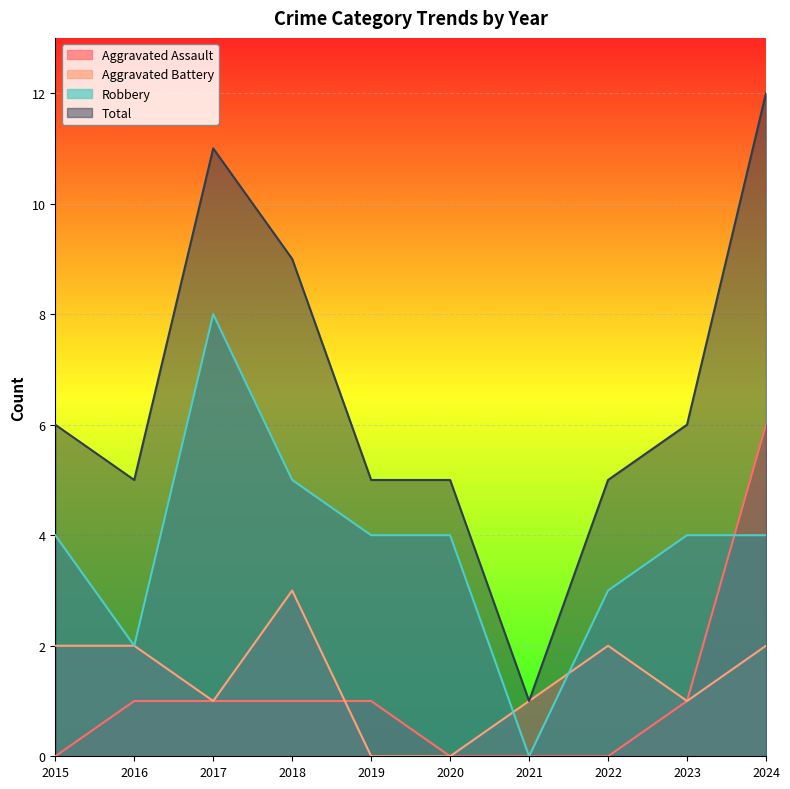

True or false: Aggravated Assault has a value of 3 at 2020.

False